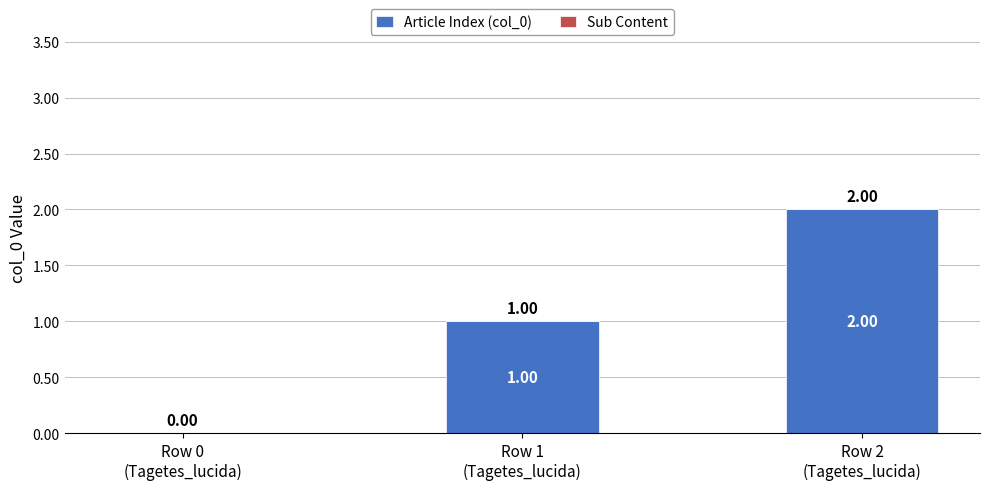

How many series are shown in this chart?

1